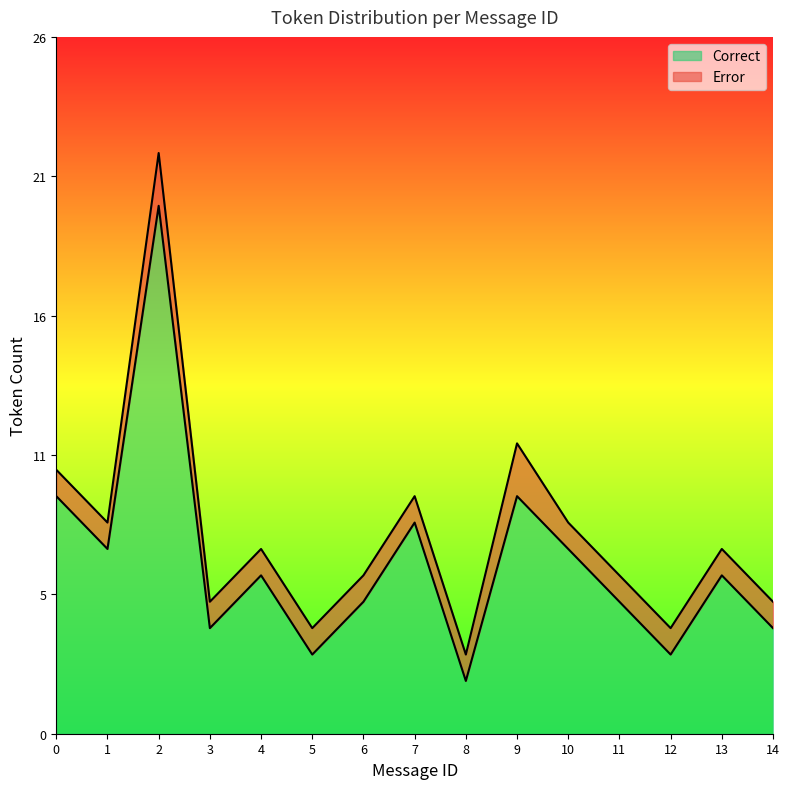

How many categories are shown in the chart?

15